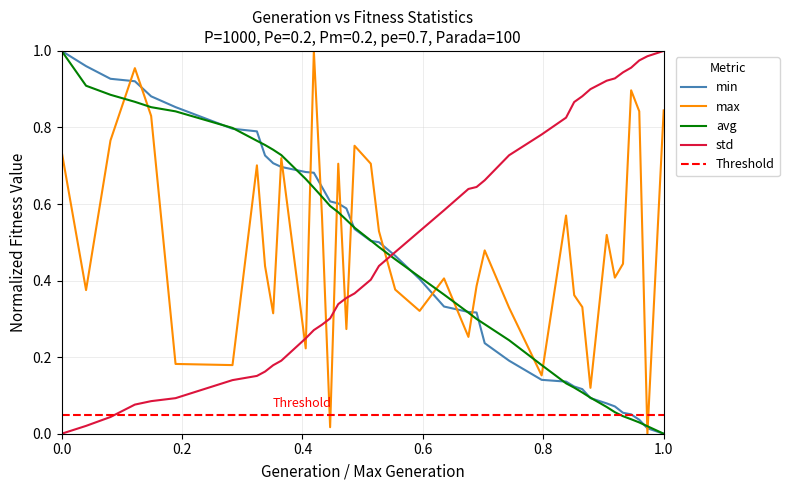

After their last crossing, which series has the higher values: max or min?

max